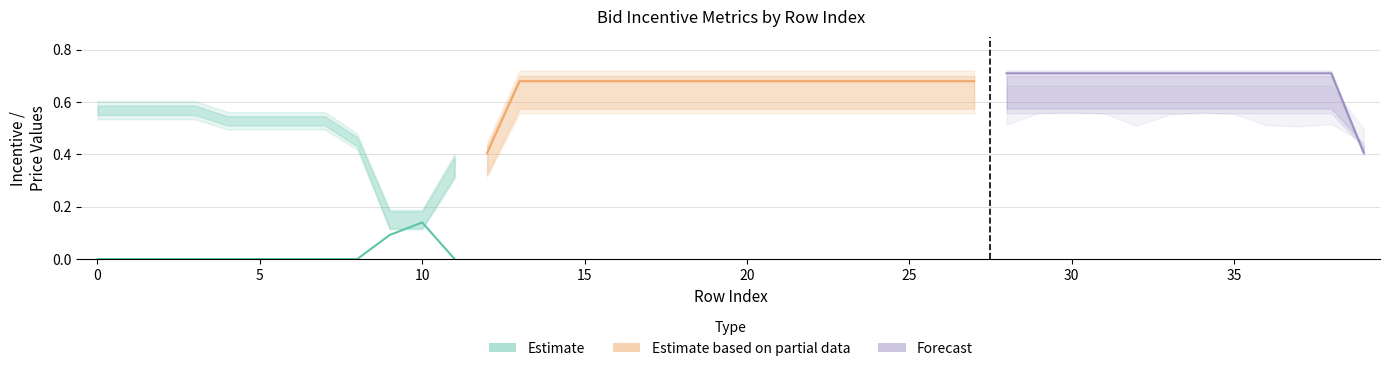

Which category has the lowest value in the TP1_High series?

9